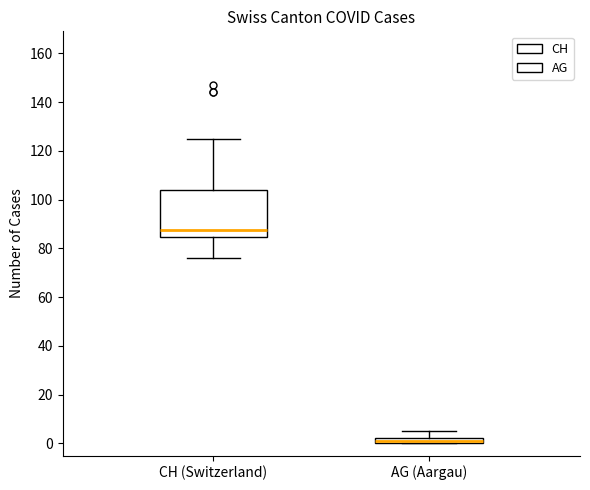

Comparing the boxes themselves (not the whiskers), which one is the tallest?

CH (Switzerland)